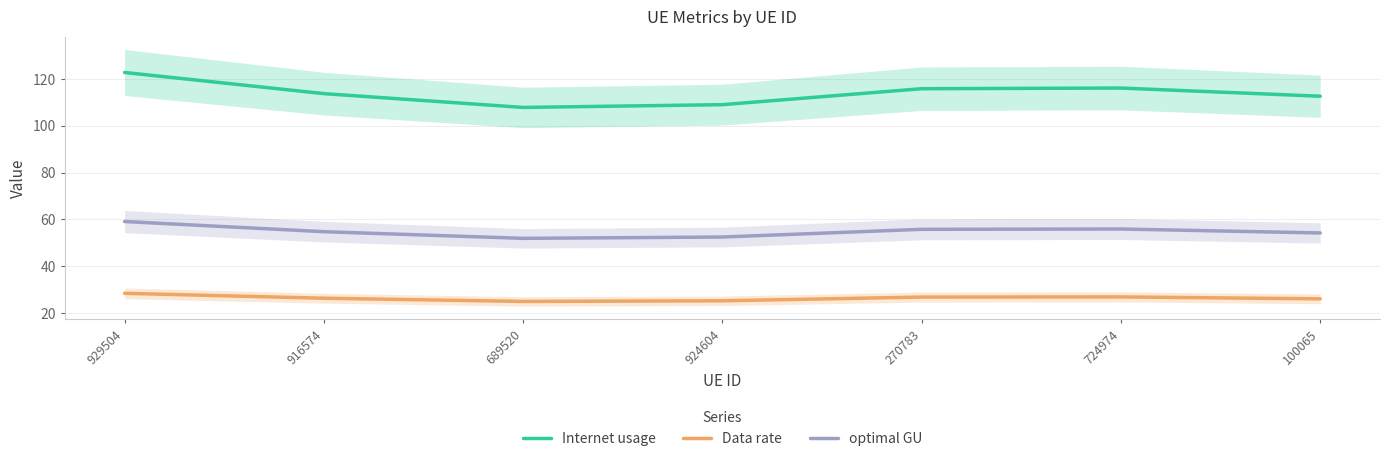

Reading left to right, transcribe all the data shown in this chart.

Internet usage: 929504=122.7	916574=113.7	689520=107.8	924604=109.0	270783=115.8	724974=116.1	100065=112.6
Data rate: 929504=28.5	916574=26.4	689520=25.0	924604=25.3	270783=26.9	724974=26.9	100065=26.1
optimal GU: 929504=59.1	916574=54.8	689520=51.9	924604=52.5	270783=55.8	724974=55.9	100065=54.2